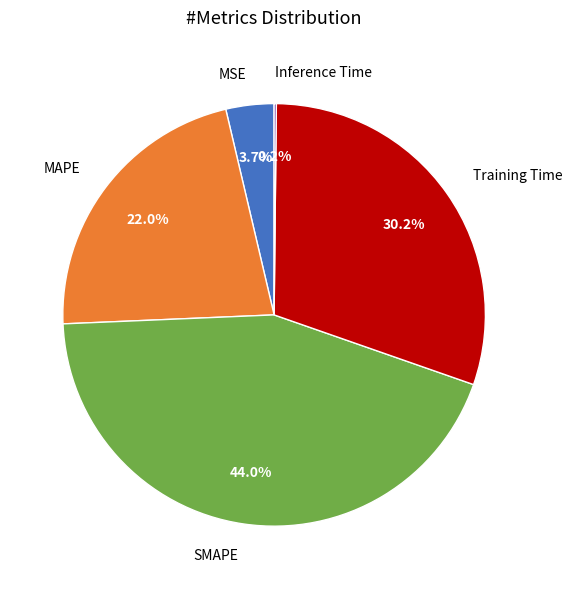

Is there a majority slice in this chart?

No